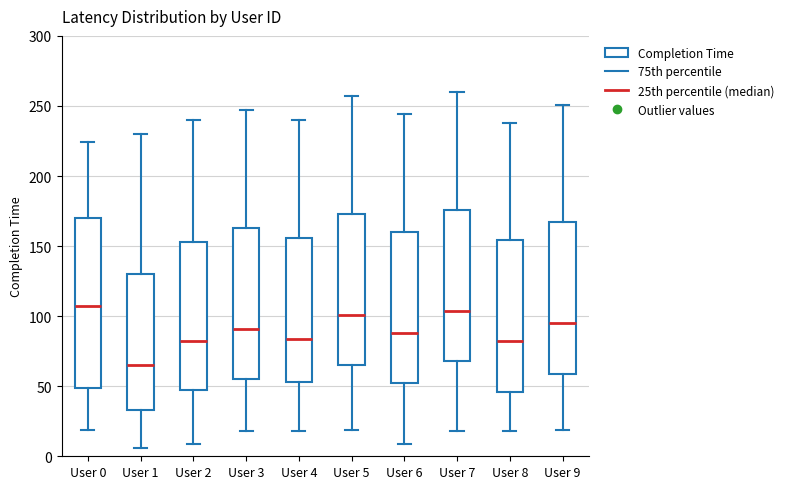

Which box is the tallest, from its lower edge to its upper edge?

User 0